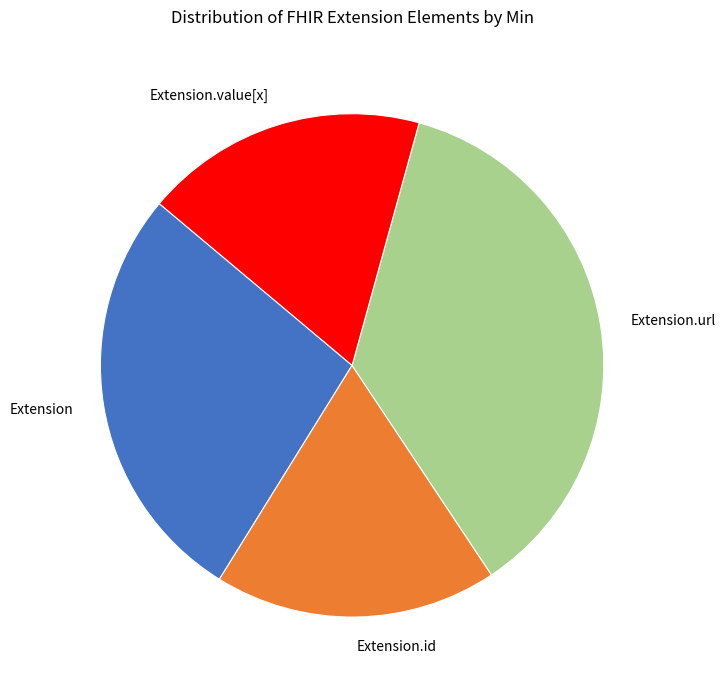

Which category has the biggest portion of the pie?

Extension.url